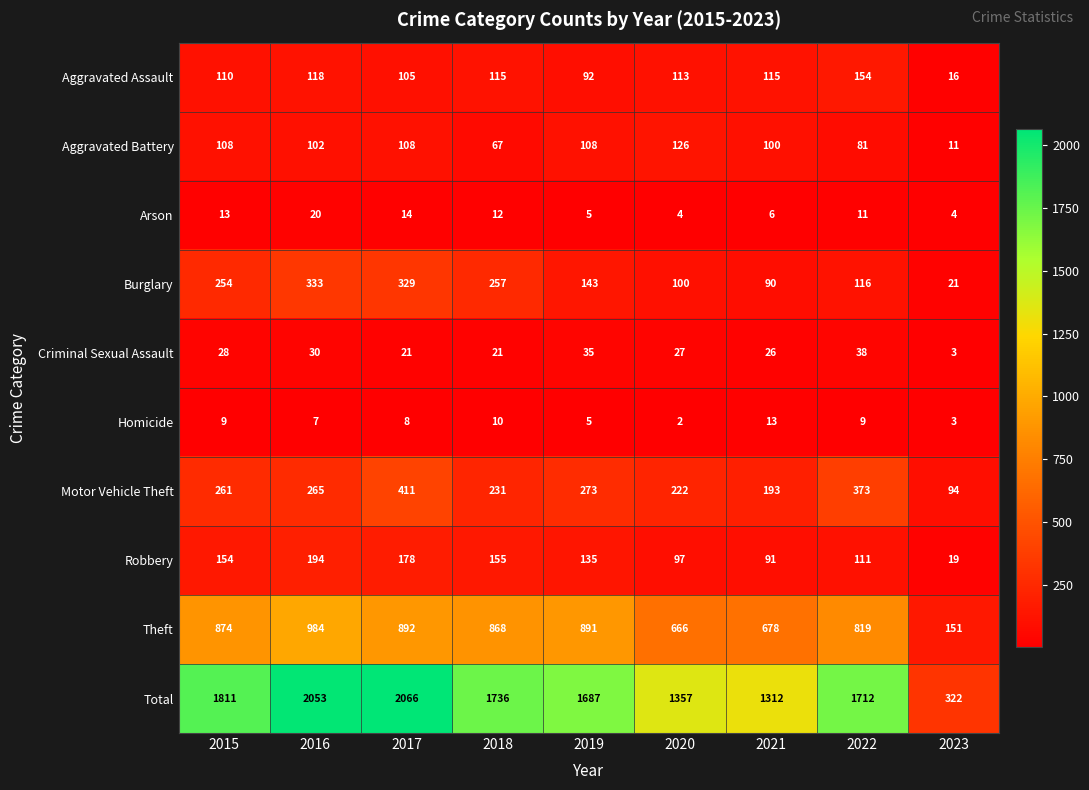

How many categories are shown in the chart?

9